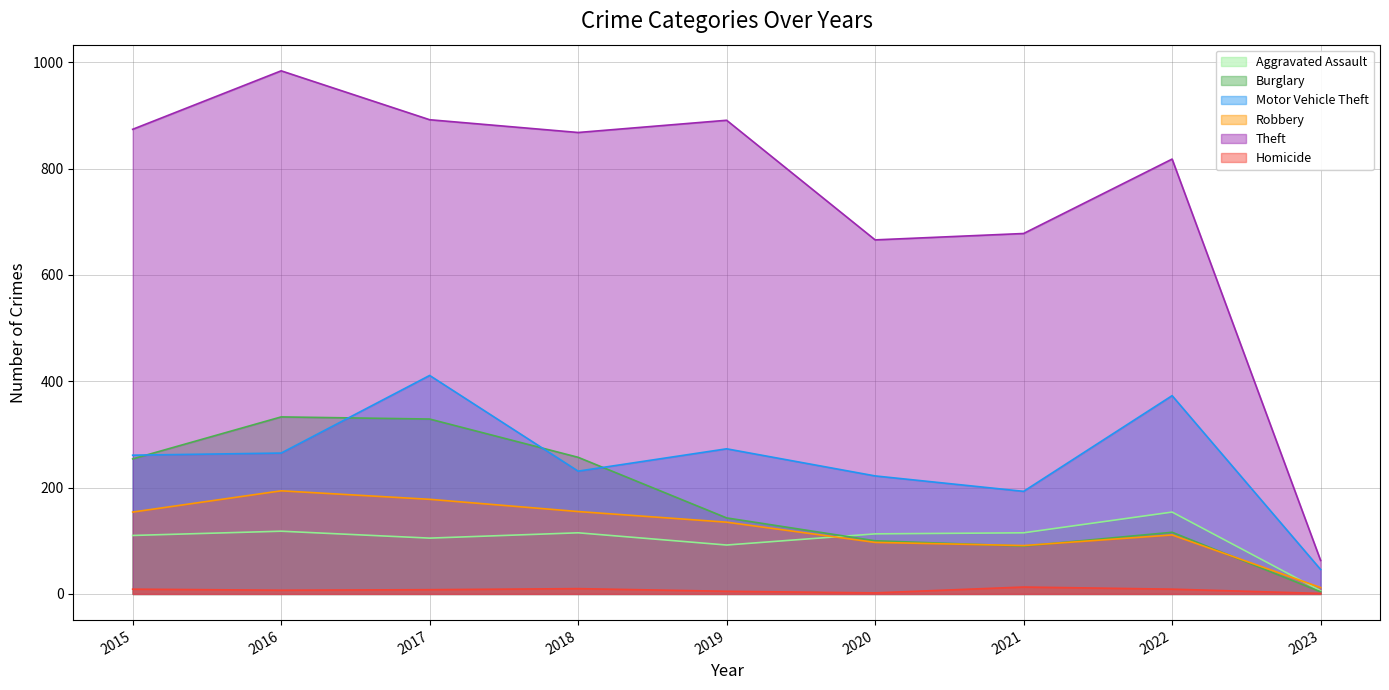

Rank the series at 2016 from highest to lowest value.

Theft, Burglary, Motor Vehicle Theft, Robbery, Aggravated Assault, Homicide